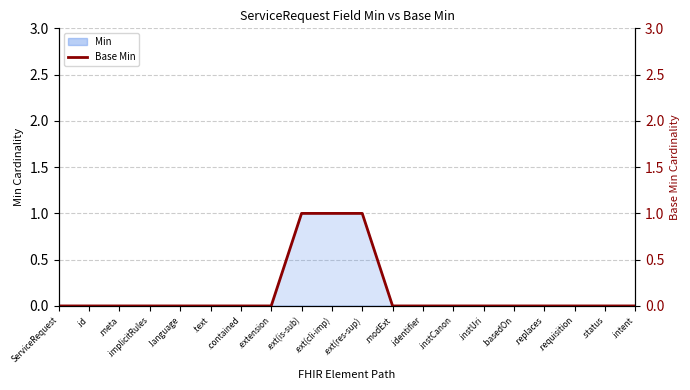

The value at .language is 0. True or false?

True